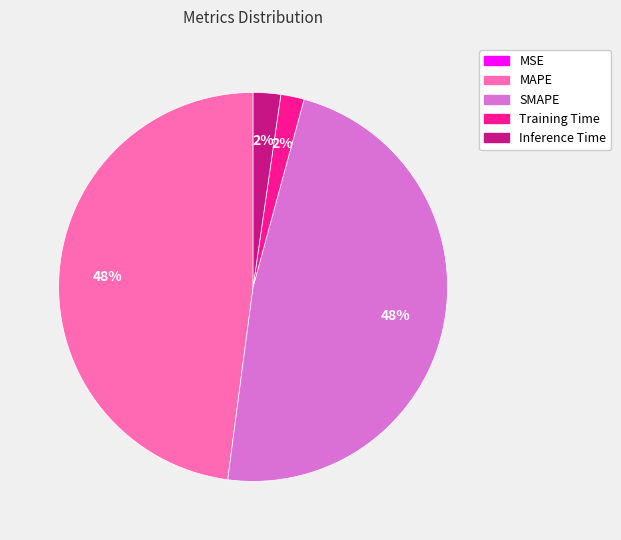

Is it true that Training Time is 2% of the pie?

True